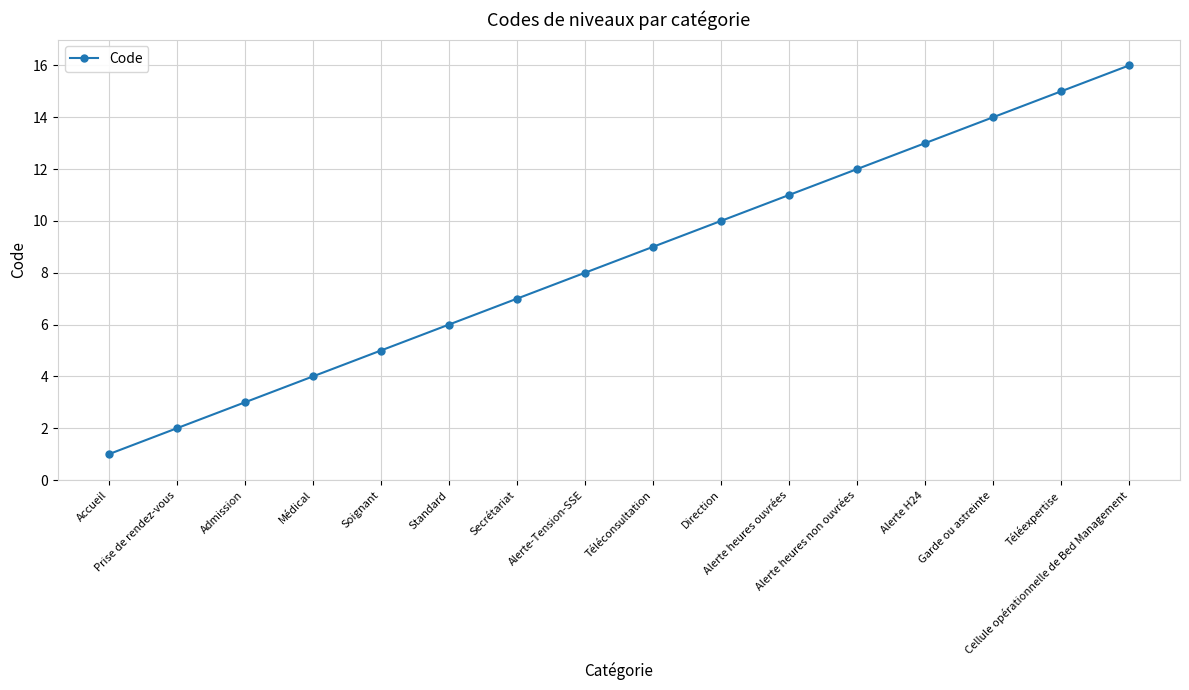

Does the chart display data point markers on the line(s)?

Yes